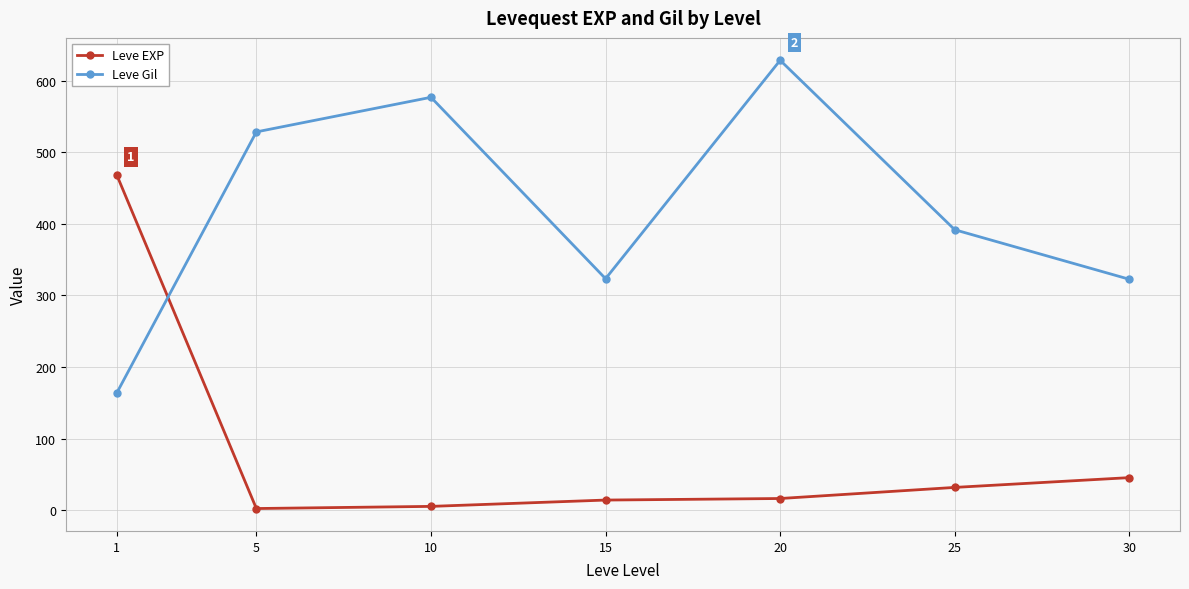

What is the maximum value shown in the chart?

628.3